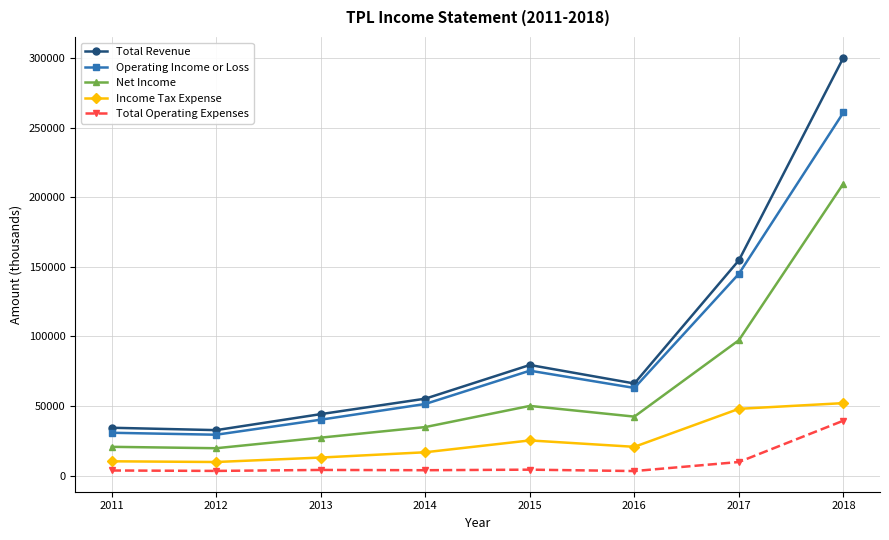

True or false: Income Tax Expense and Operating Income or Loss intersect in this chart.

False